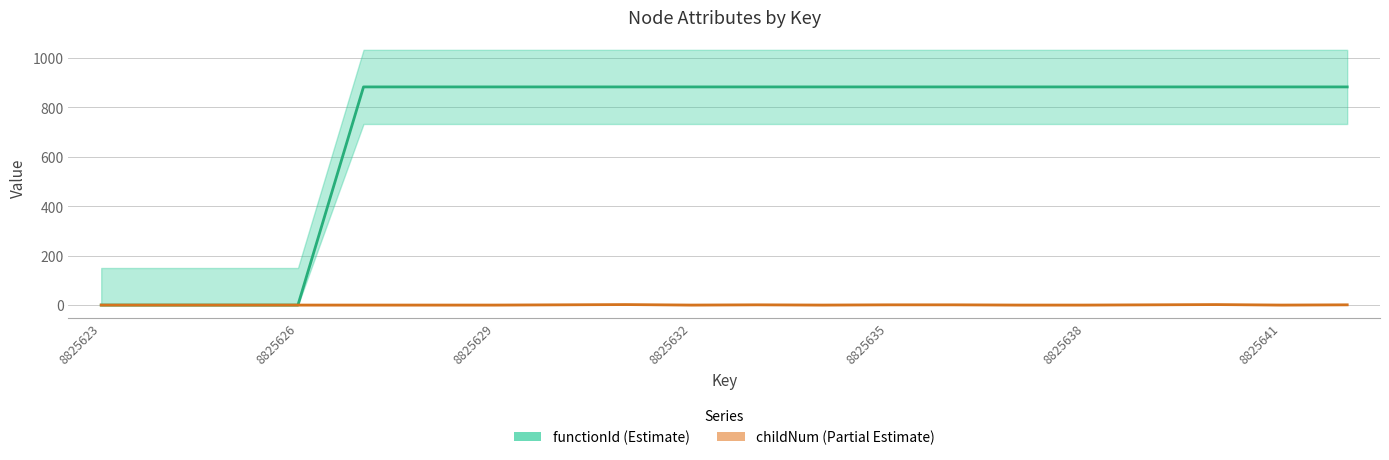

How many lines are shown in the chart?

2